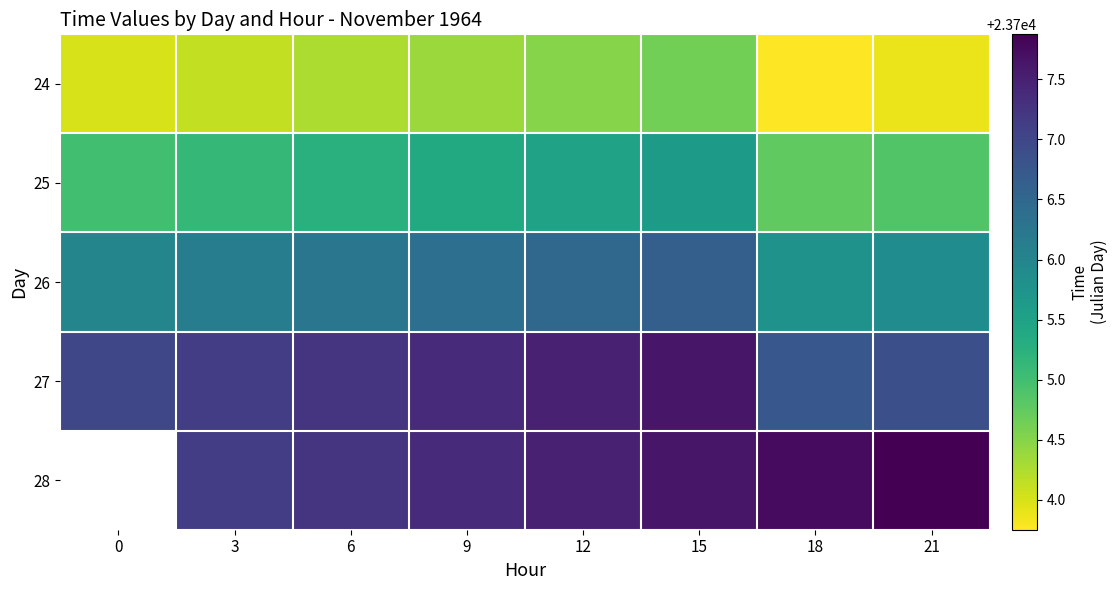

At which category is the sum across all series the highest?

15